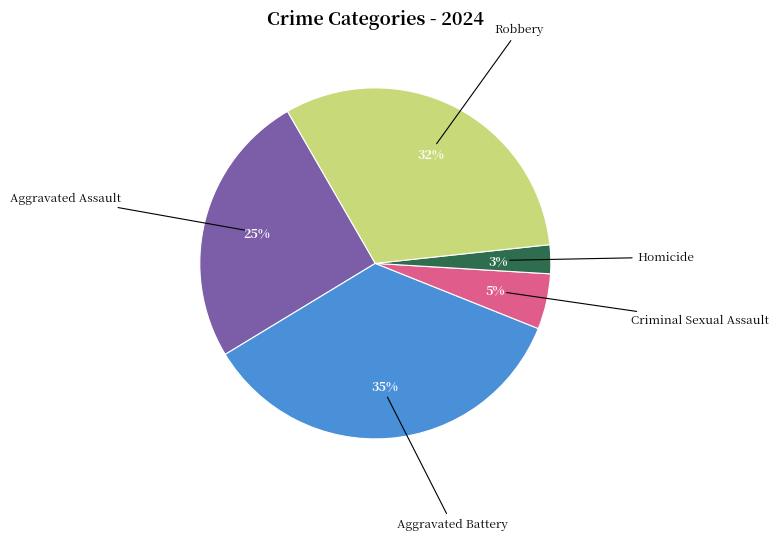

To the nearest percent, what is the average slice percentage?

20%